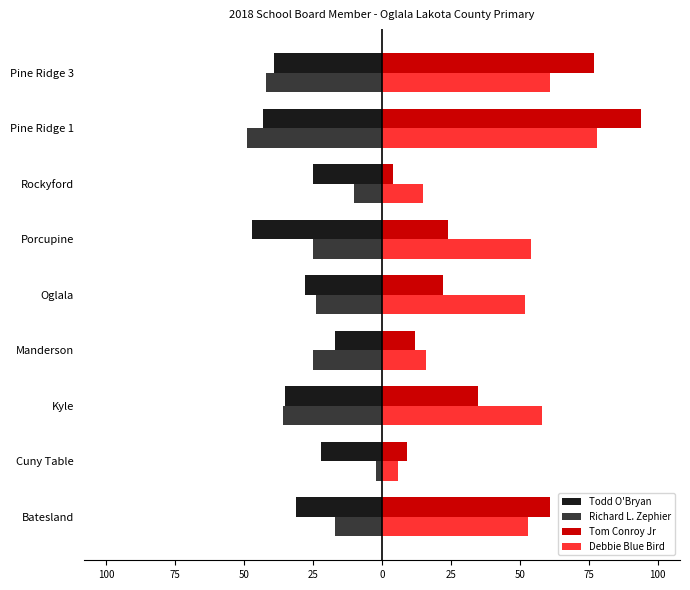

What are all the series names shown in the legend?

Todd O'Bryan, Richard L. Zephier, Tom Conroy Jr, Debbie Blue Bird